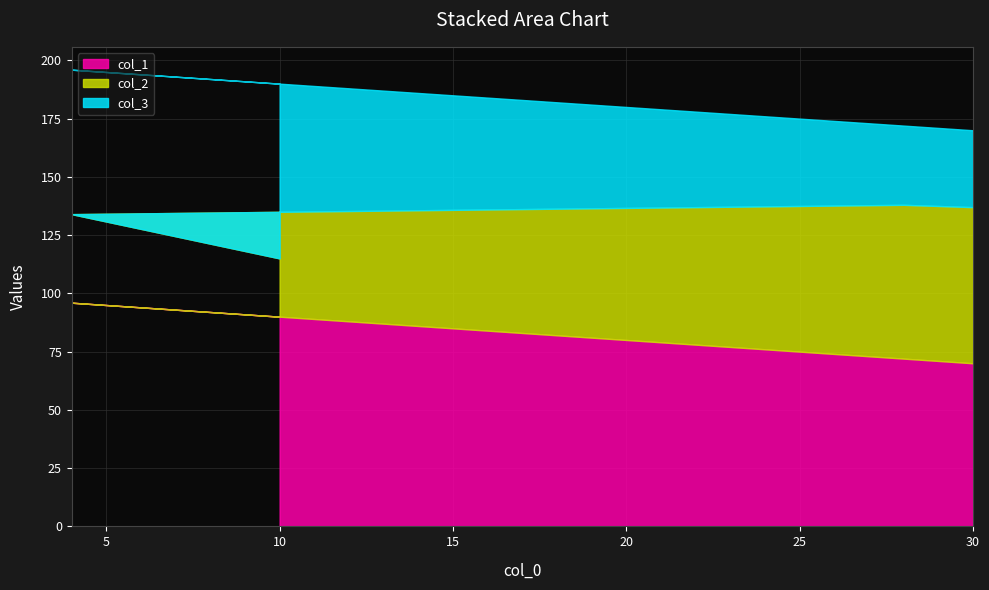

Where does the col_2 series first go above 66?

30